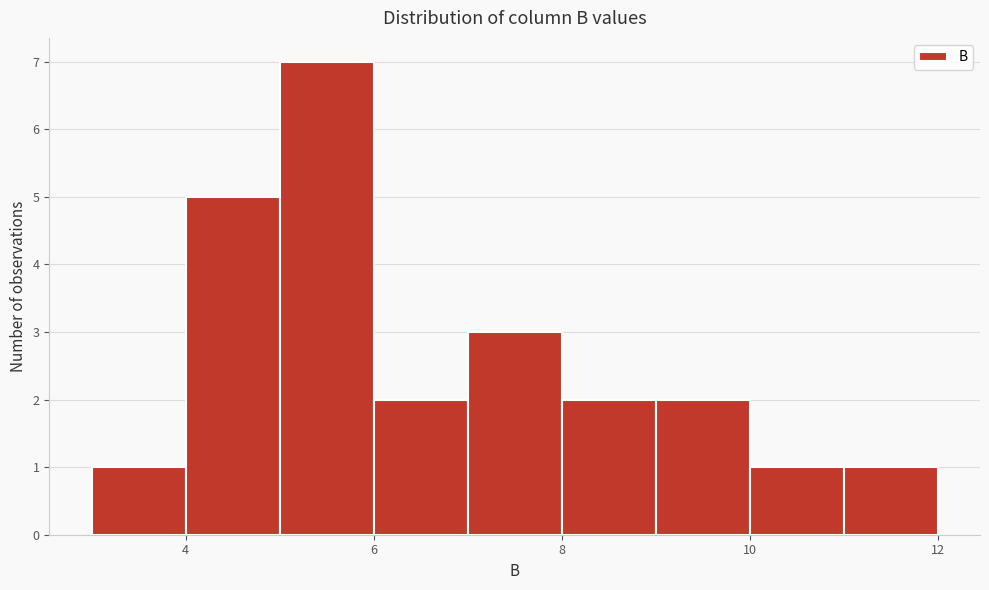

Reading left to right, list every bar in this chart as the range it spans on the x-axis followed by its height. The values are not printed on the chart, so give them approximately, as read against the axis.

3 to 4: 1
4 to 5: 5
5 to 6: 7
6 to 7: 2
7 to 8: 3
8 to 9: 2
9 to 10: 2
10 to 11: 1
11 to 12: 1